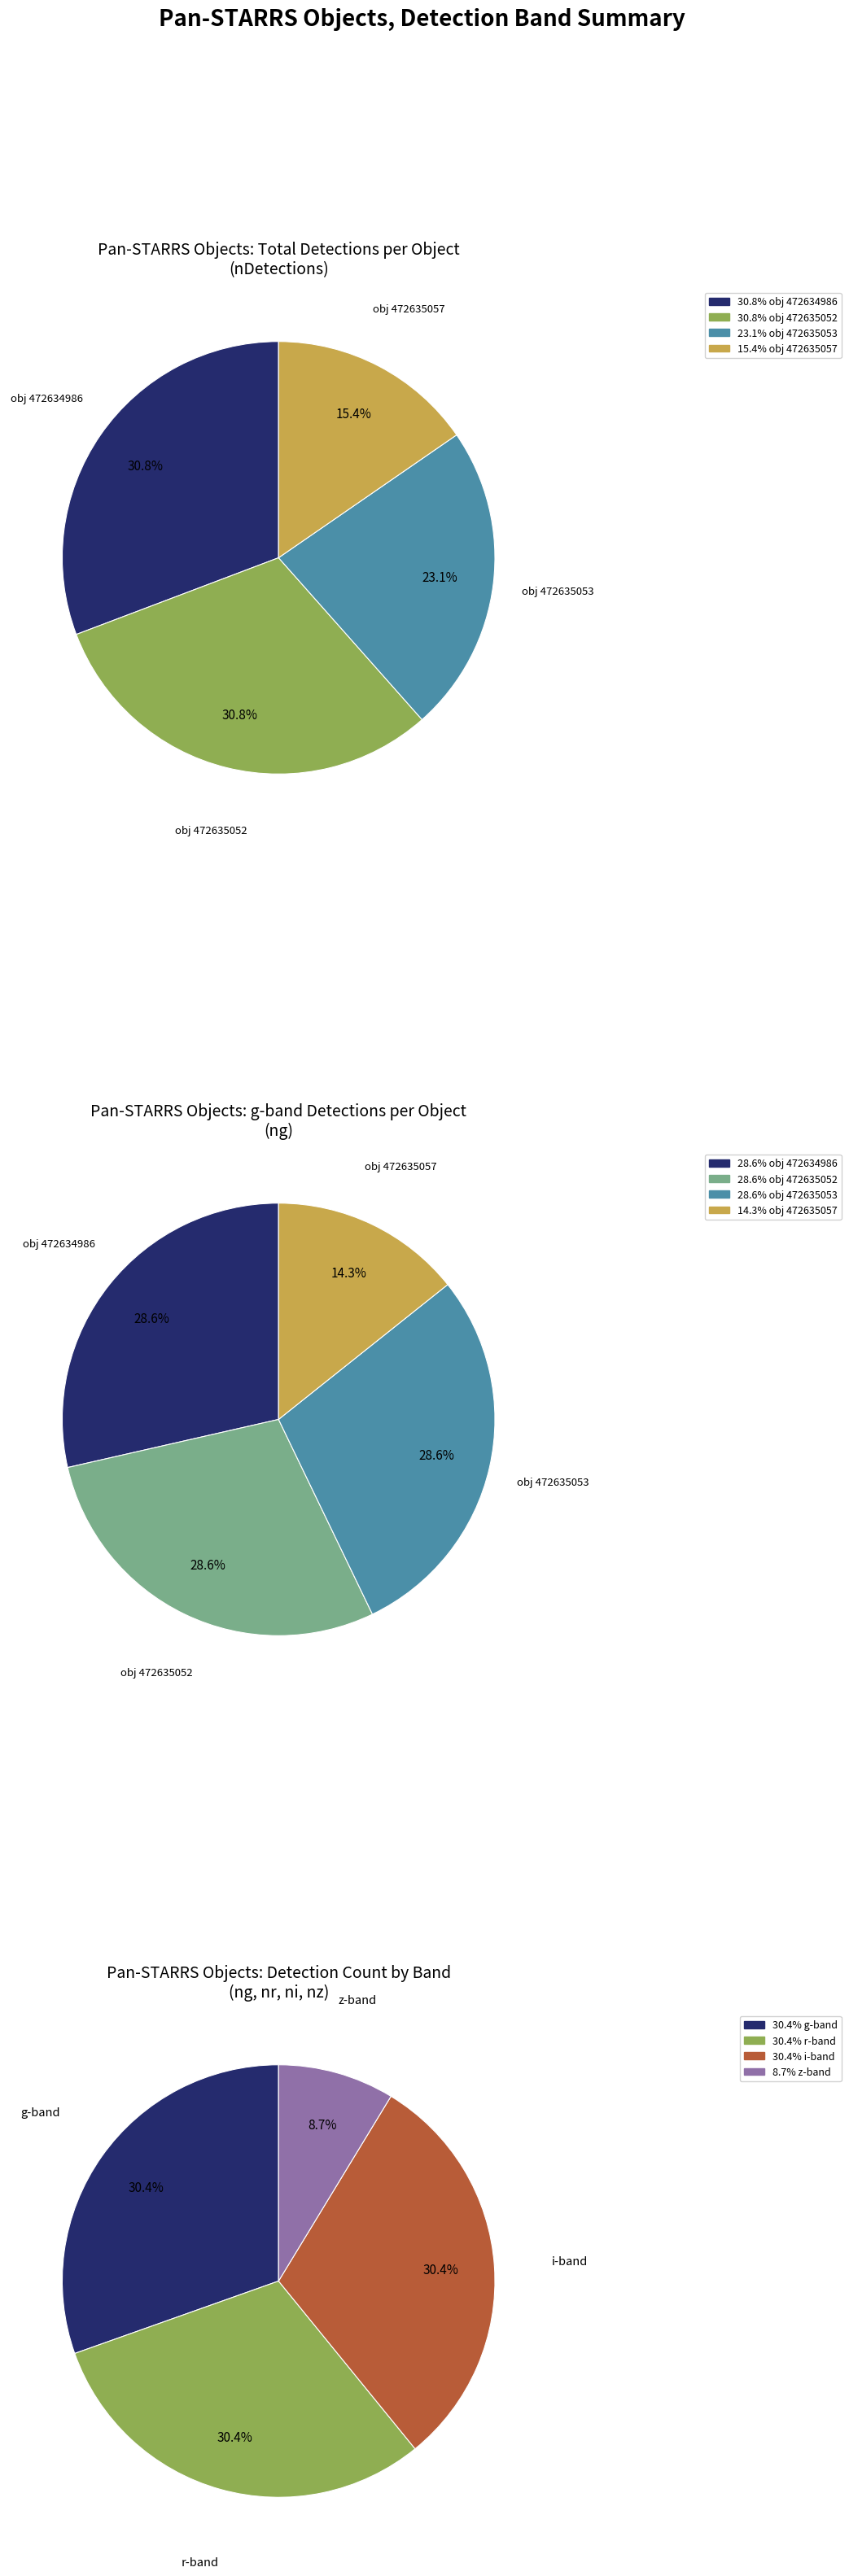

What portion of the pie excludes 472634986?

69.2%